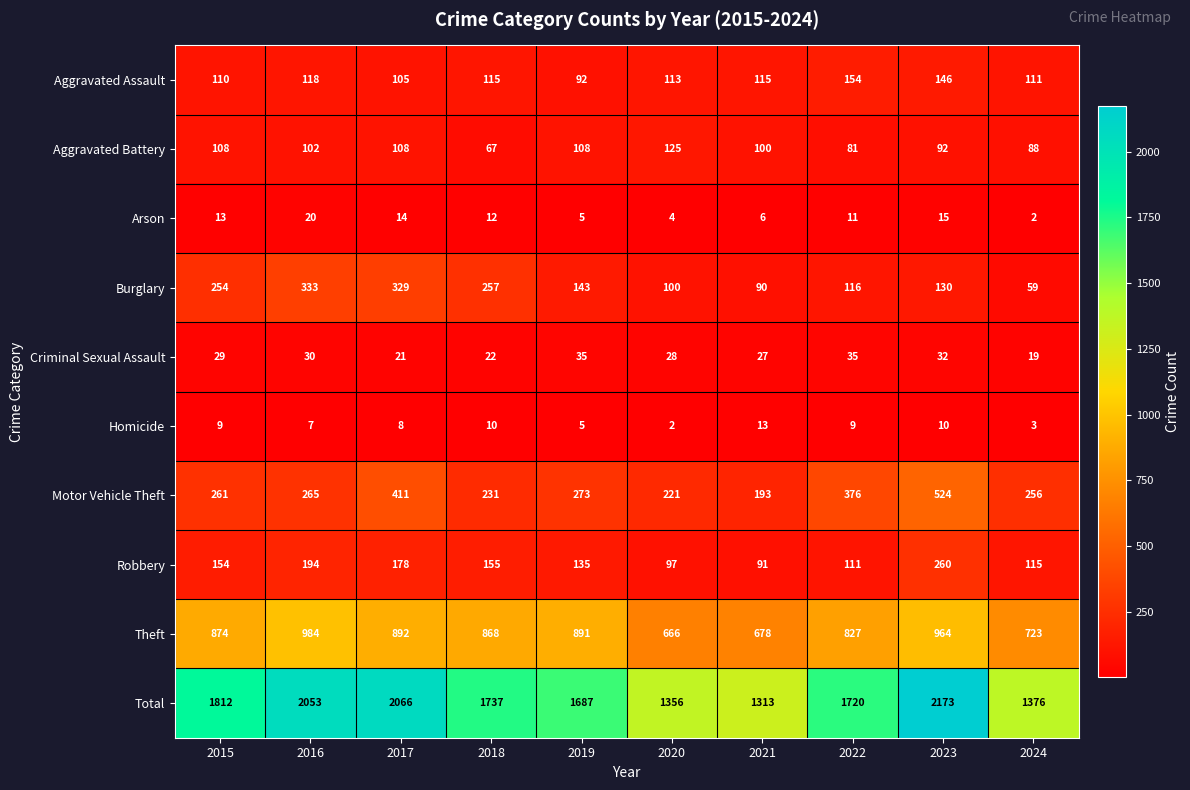

The Burglary series shows 552 at 2016. True or false?

False